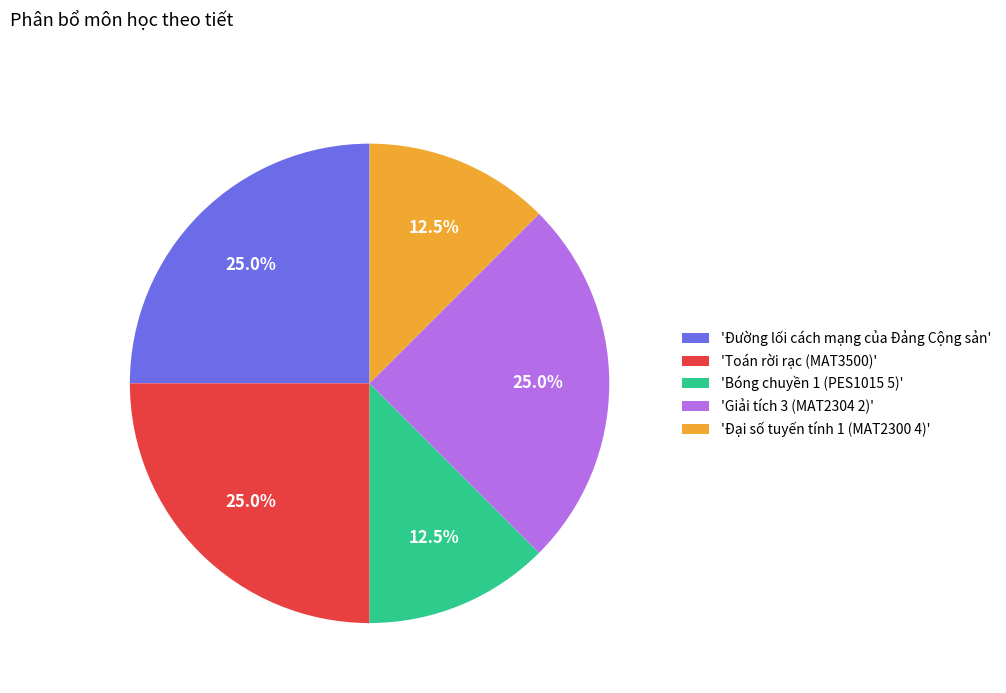

Is there a majority slice in this chart?

No